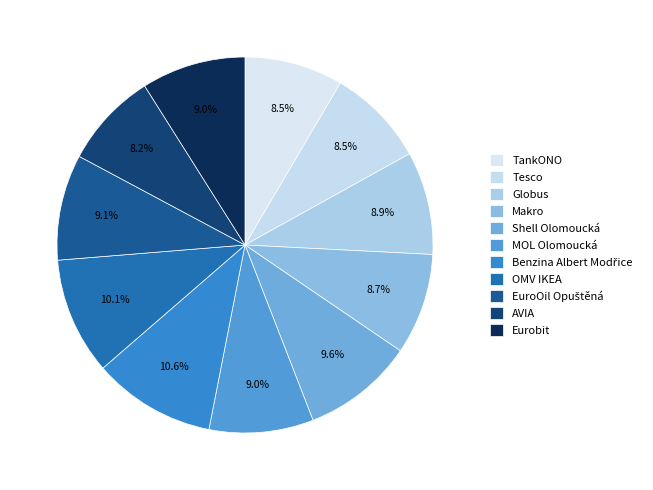

Combined, do Tesco and Eurobit account for over 50%?

No